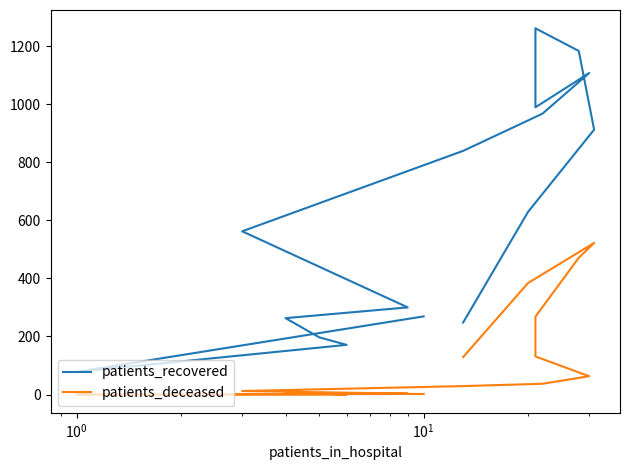

Which series has the widest spread of values?

patients_recovered